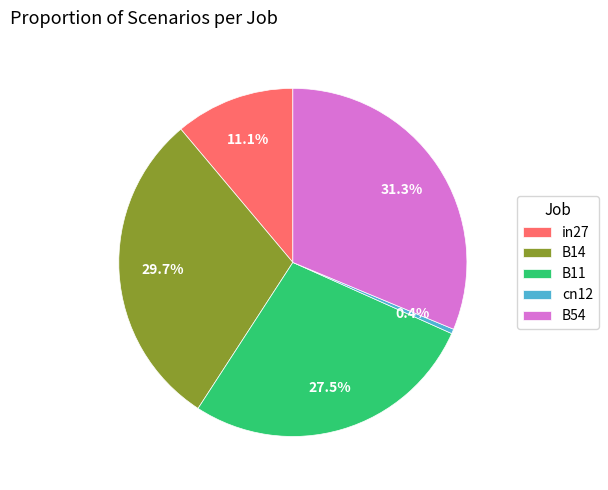

What is the smallest slice in the pie chart?

cn12